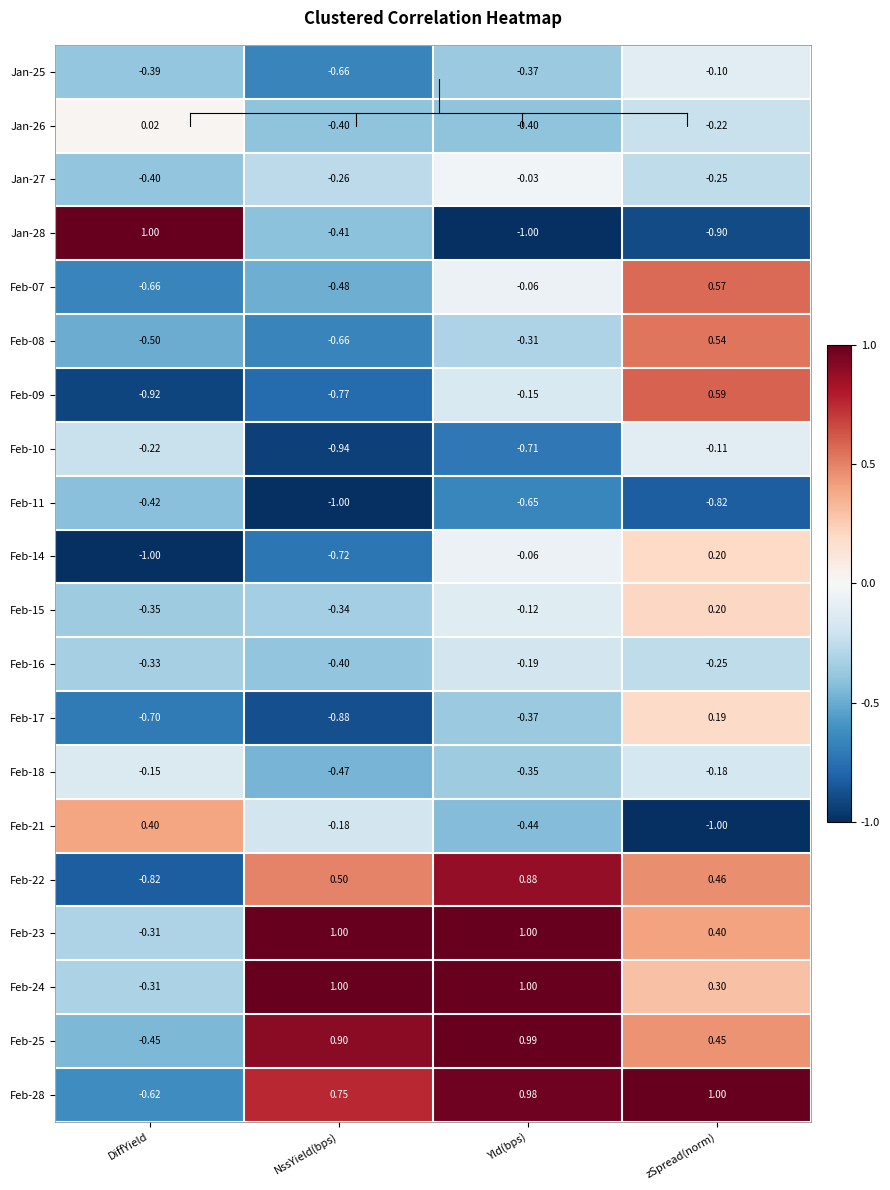

At which category is the sum across all series the highest?

zSpread(norm)